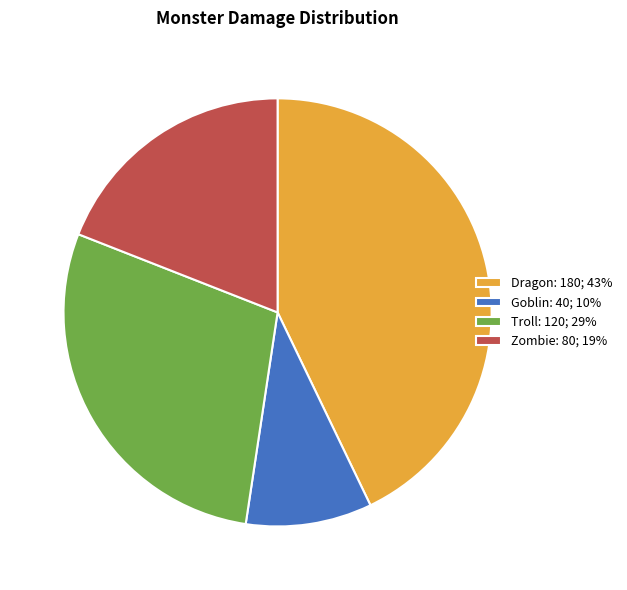

How many segments does this pie chart have?

4